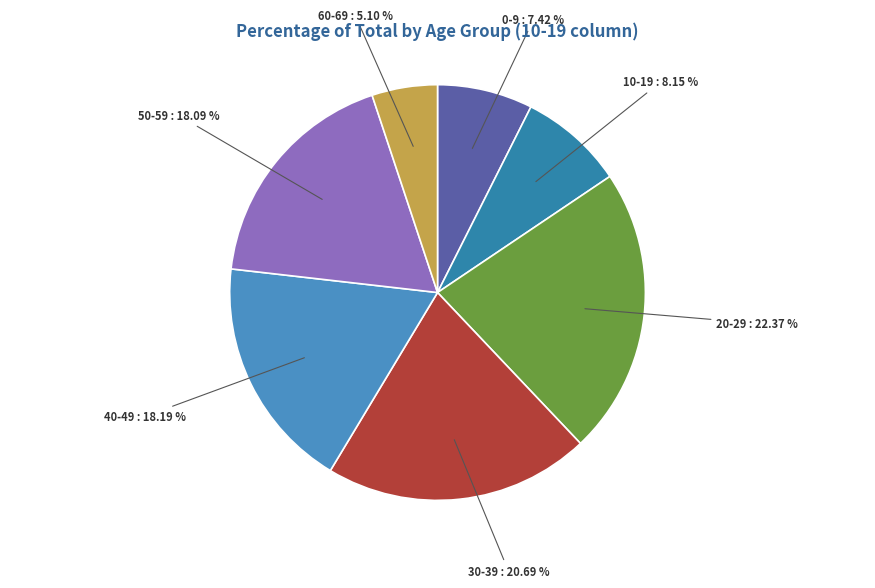

Is there a majority slice in this chart?

No